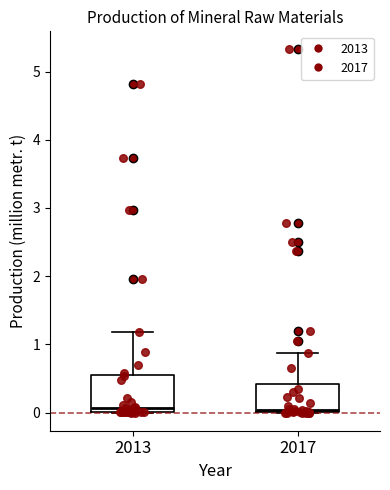

Comparing the boxes themselves (not the whiskers), which one is the tallest?

2013